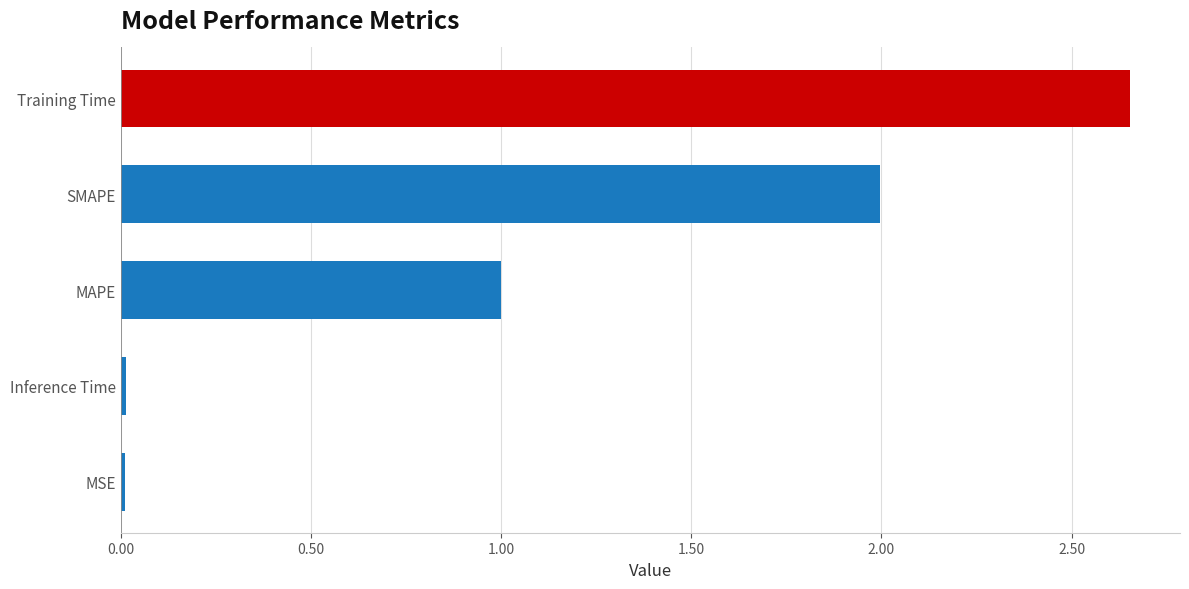

Which category has the highest value across all series?

Training Time